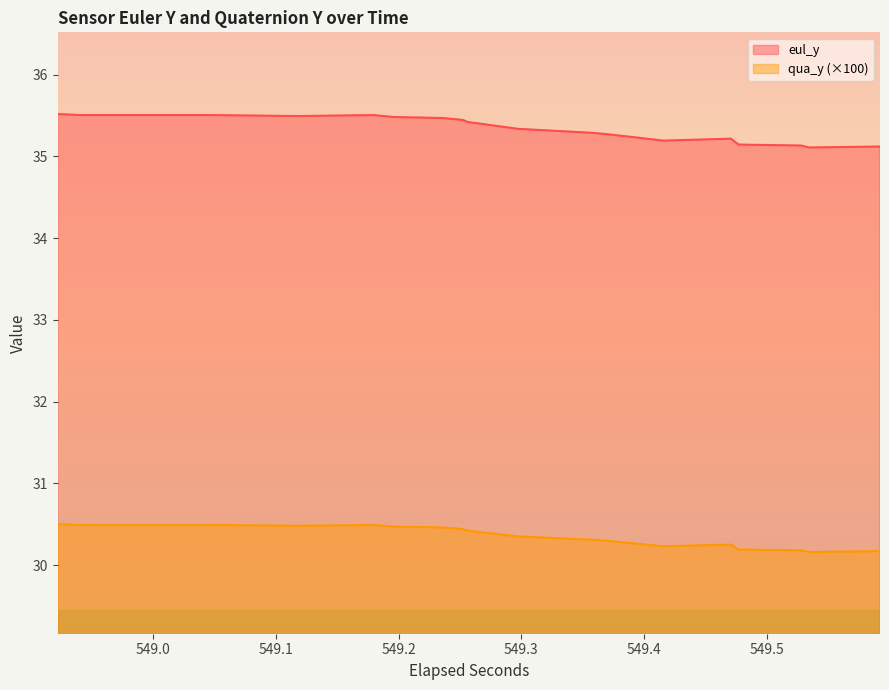

True or false: qua_y and eul_y cross at least once.

False